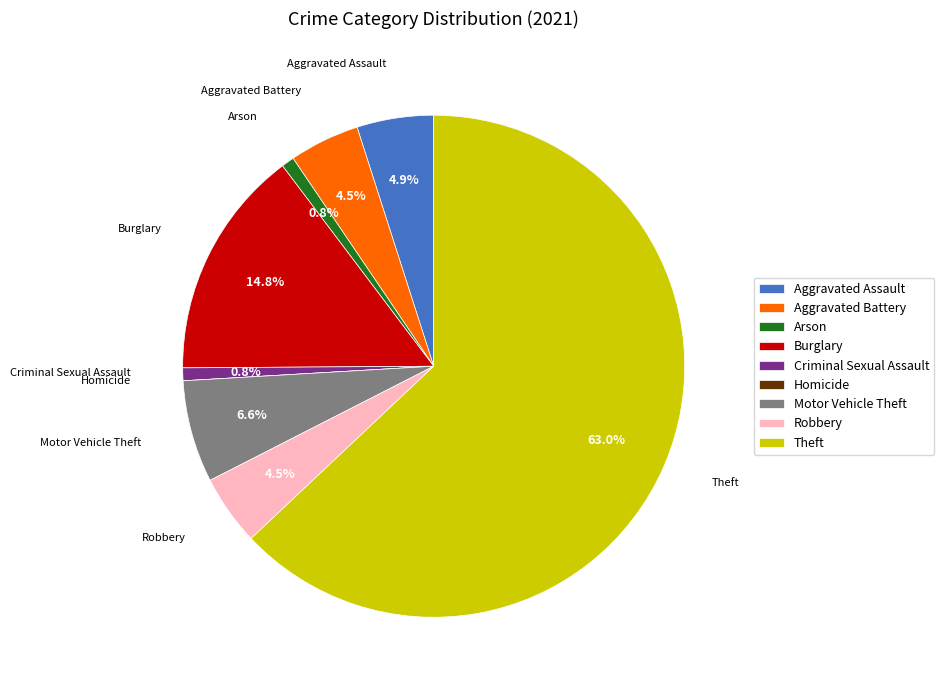

Is Robbery the majority of the pie?

No